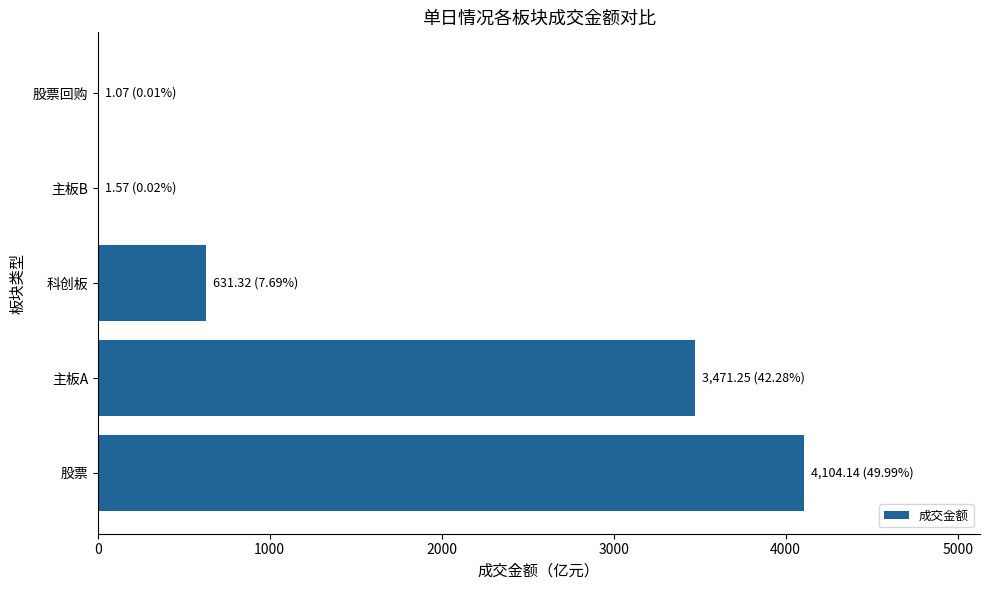

What is the sum of all values?

8209.4